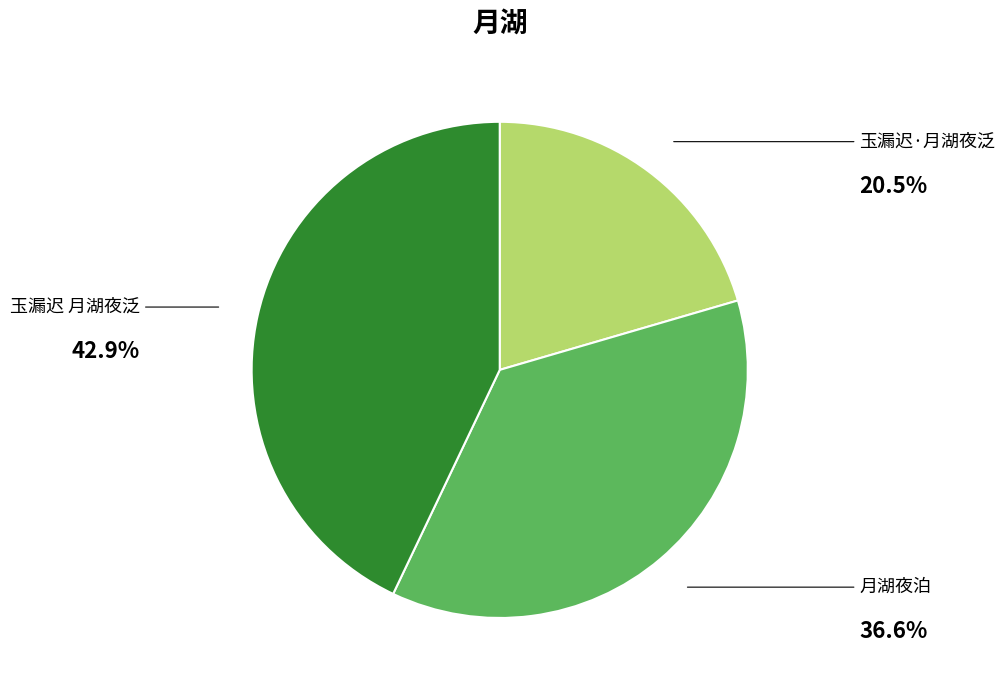

What percentage is the 玉漏迟 月湖夜泛 slice, to the nearest percent?

43%